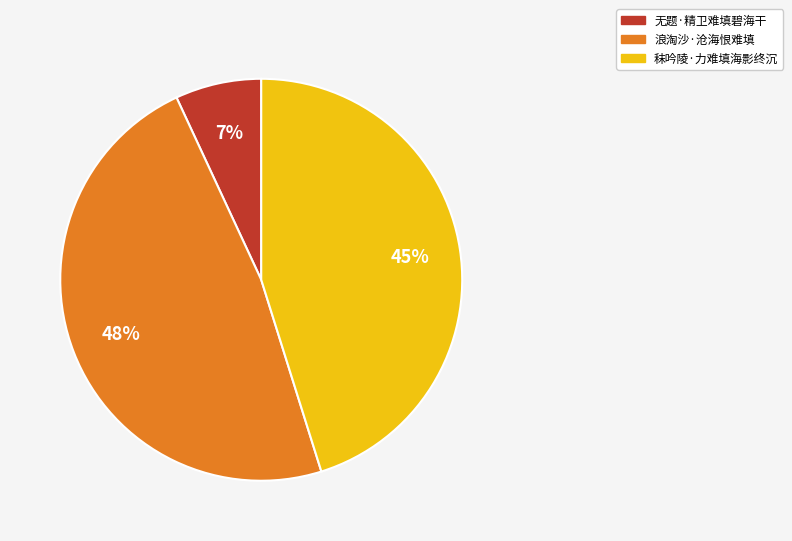

The 无题·精卫难填碧海干 slice represents 7% of the pie. True or false?

True